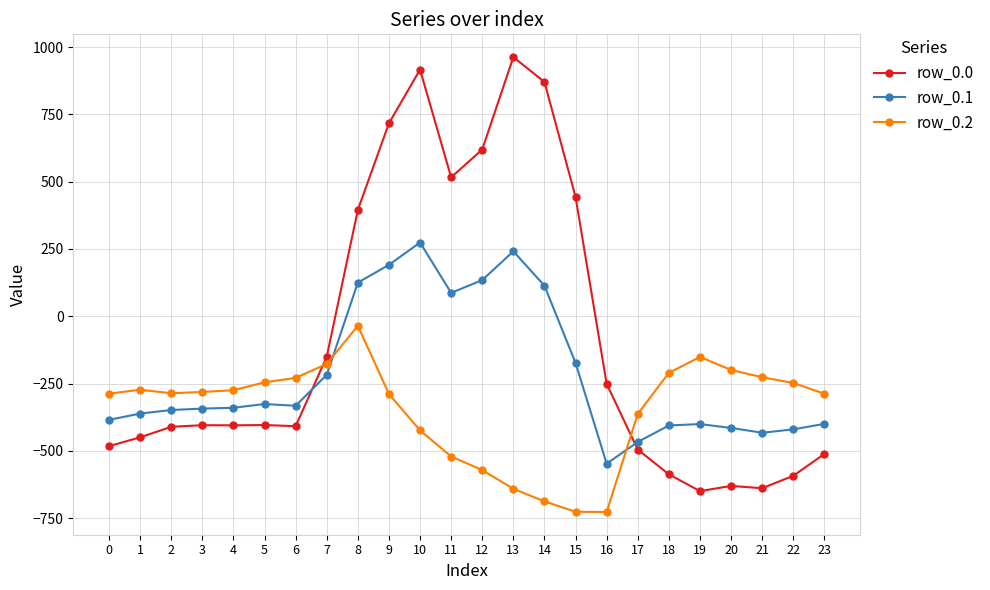

Does the chart display data point markers on the line(s)?

Yes